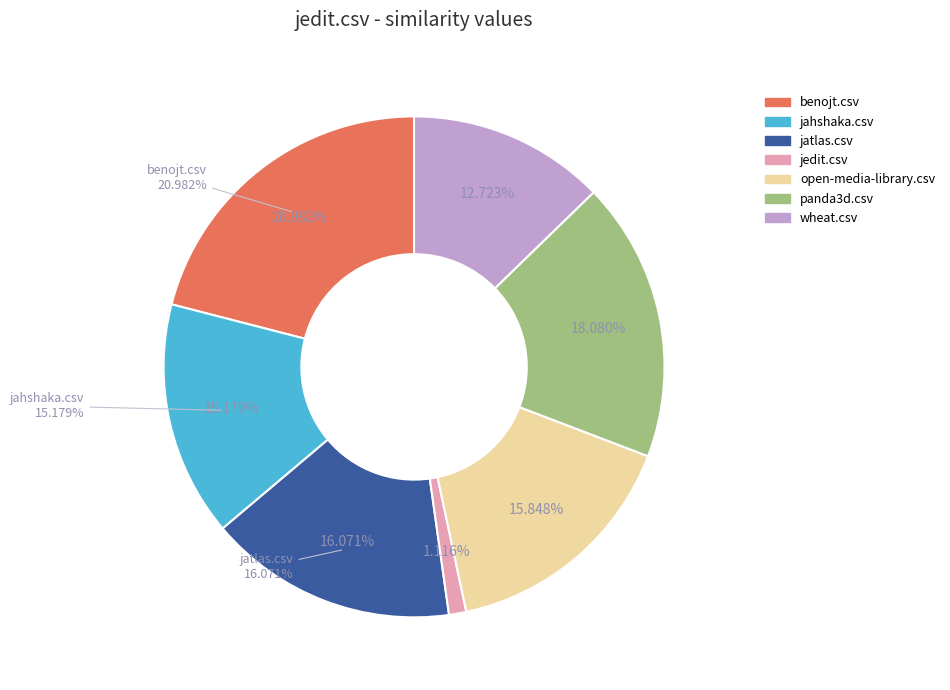

Combined, do jatlas.csv and wheat.csv account for over 50%?

No